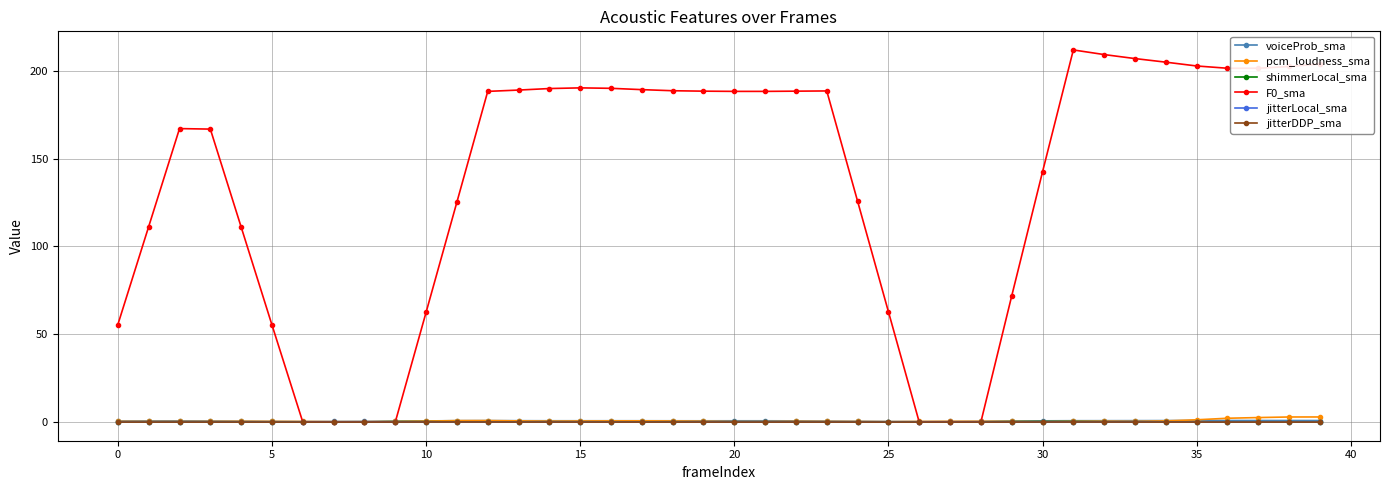

True or false: jitterLocal_sma has more than 2 interior local peaks.

True